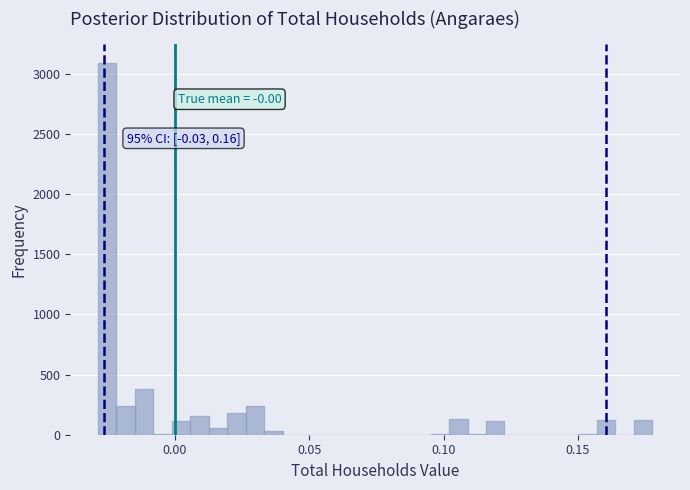

Read against the x-axis, roughly where is the centre of the tallest bar?

-0.025